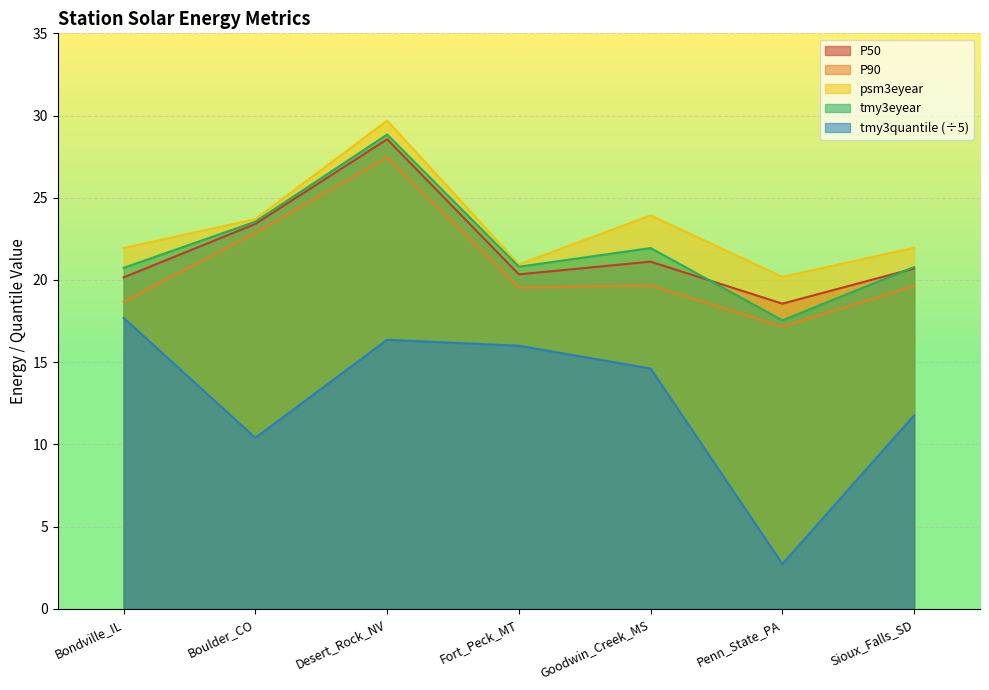

What is the average value of the P90 series?

20.7